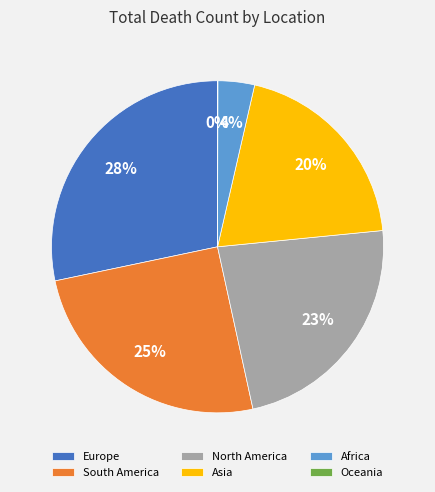

Combined, do Europe and South America account for over 50%?

Yes